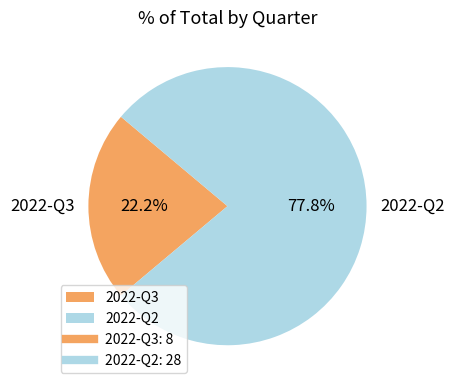

Which category has the smallest portion of the pie?

2022-Q3